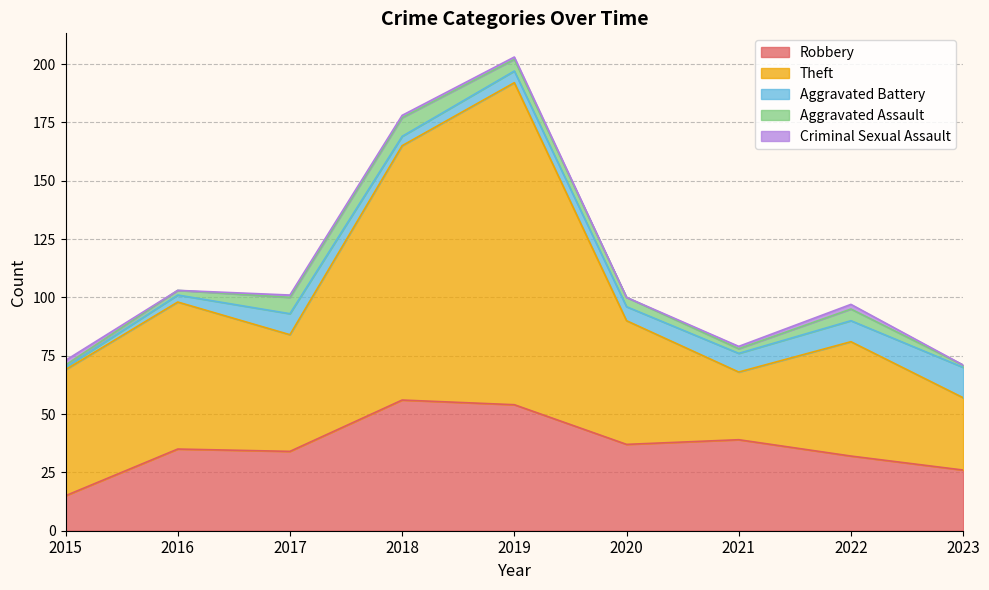

What is the difference between the maximum and second lowest values in the Criminal Sexual Assault series?

2